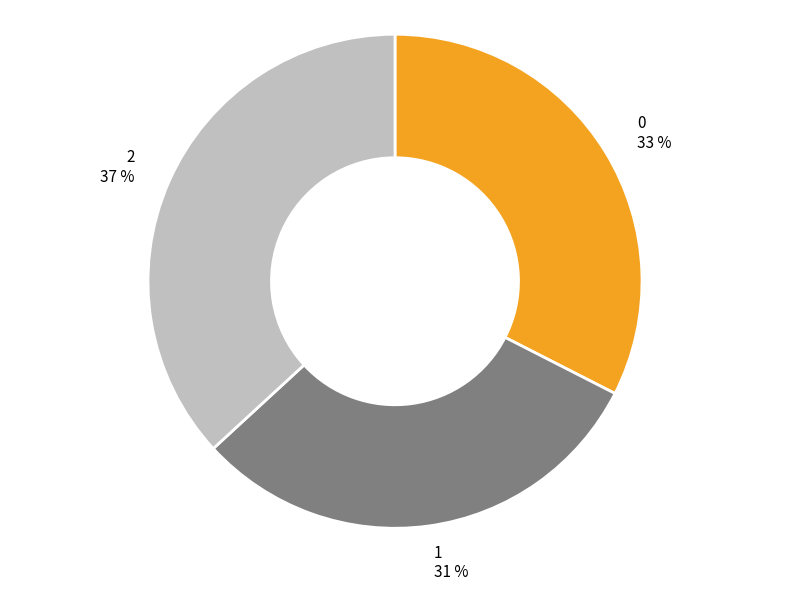

Approximately how many times larger is the value at 2 compared to 0?

1.1